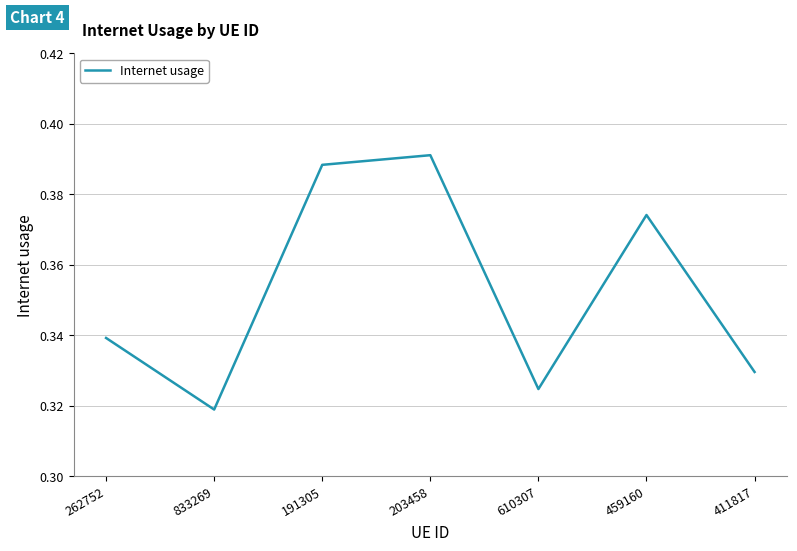

Which label corresponds to the smallest value in the chart?

833269